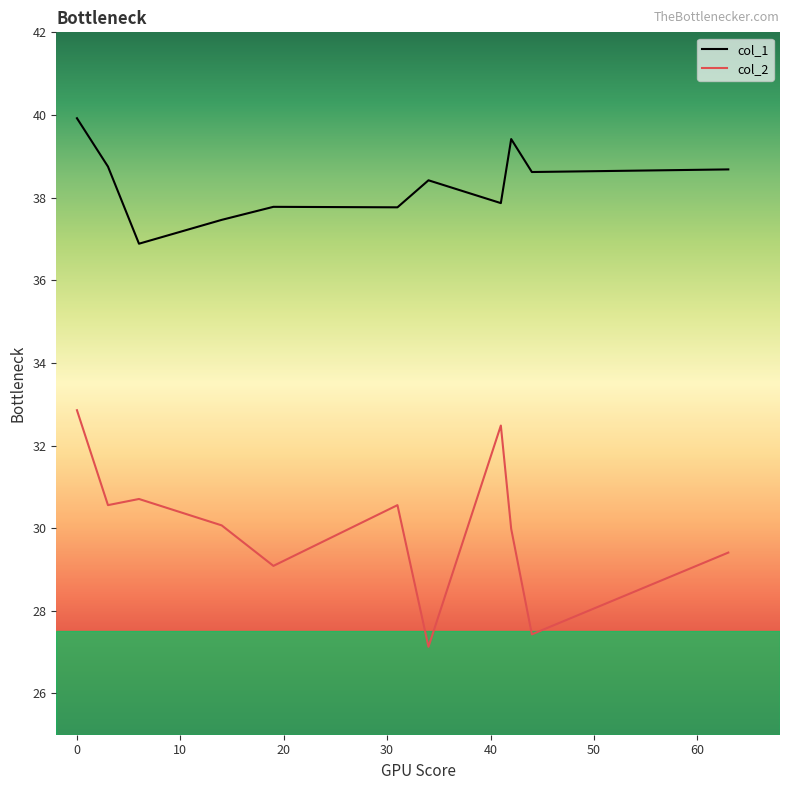

True or false: col_1 and col_2 intersect in this chart.

False